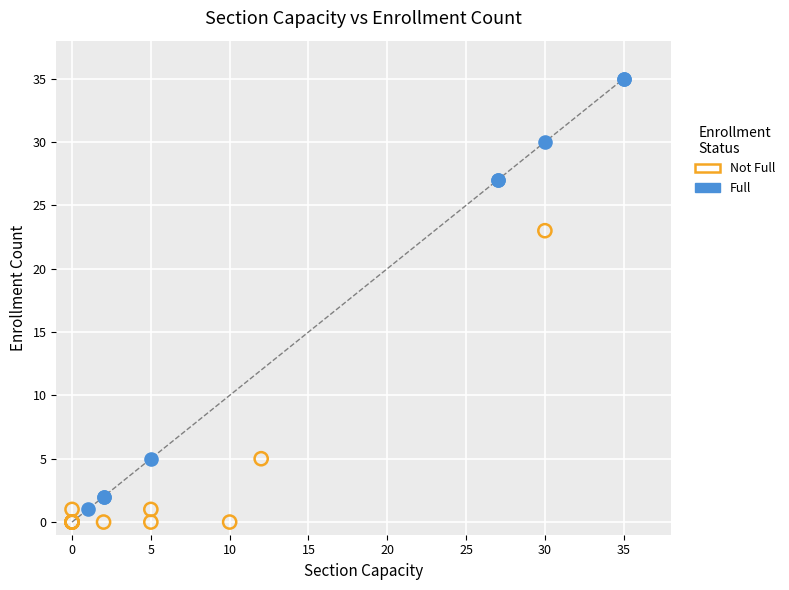

Which series reaches the minimum Y coordinate?

Not Full